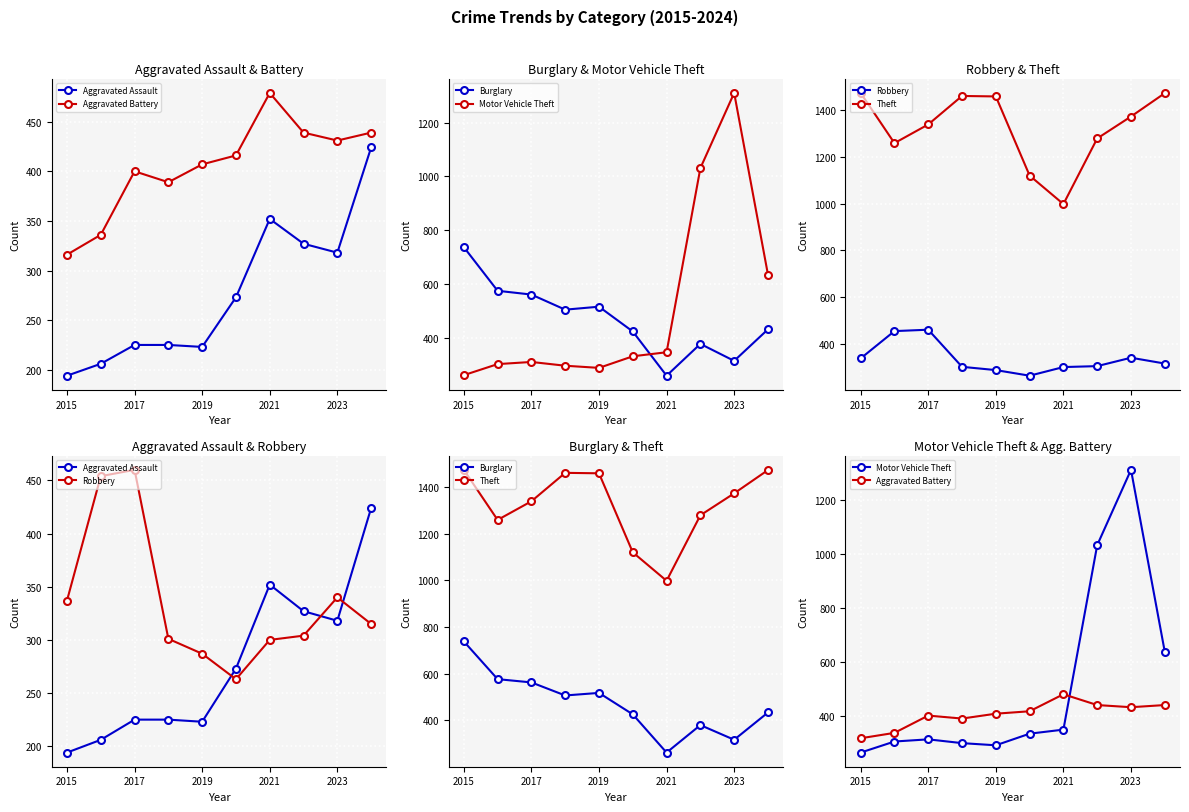

What is the smallest value displayed?

194